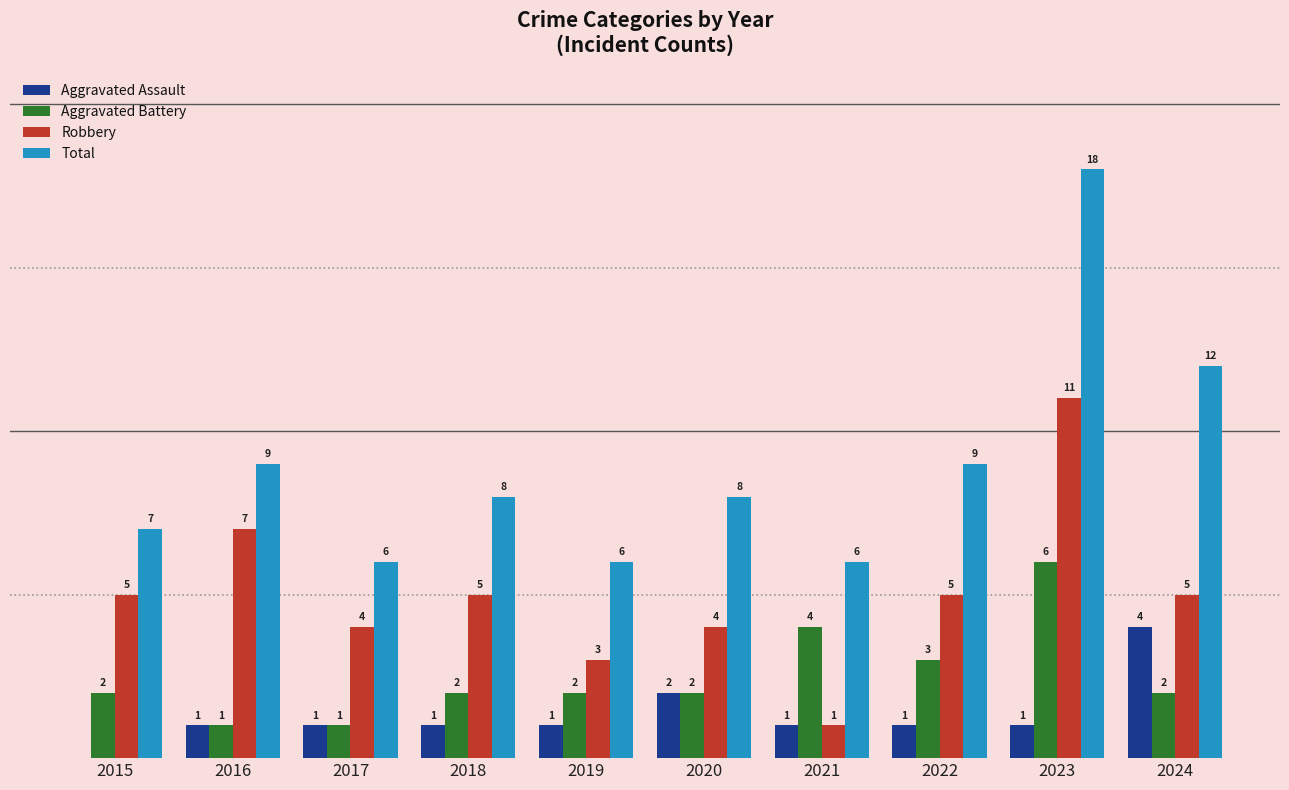

Which series changed the most between 2017 and 2020?

Total